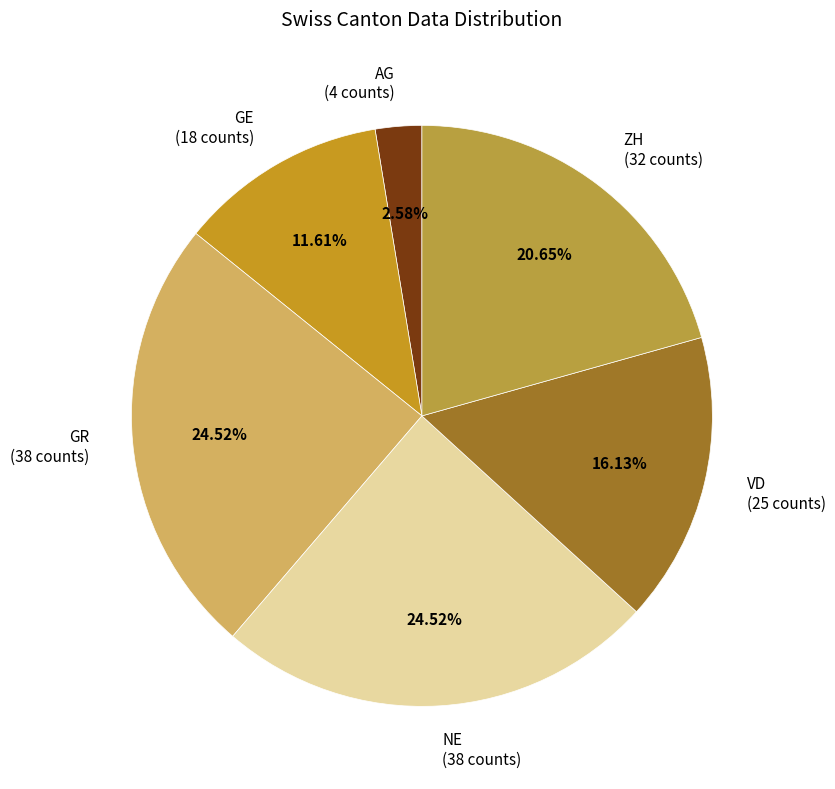

To the nearest percent, what is the difference between the largest and smallest slice percentages?

22%